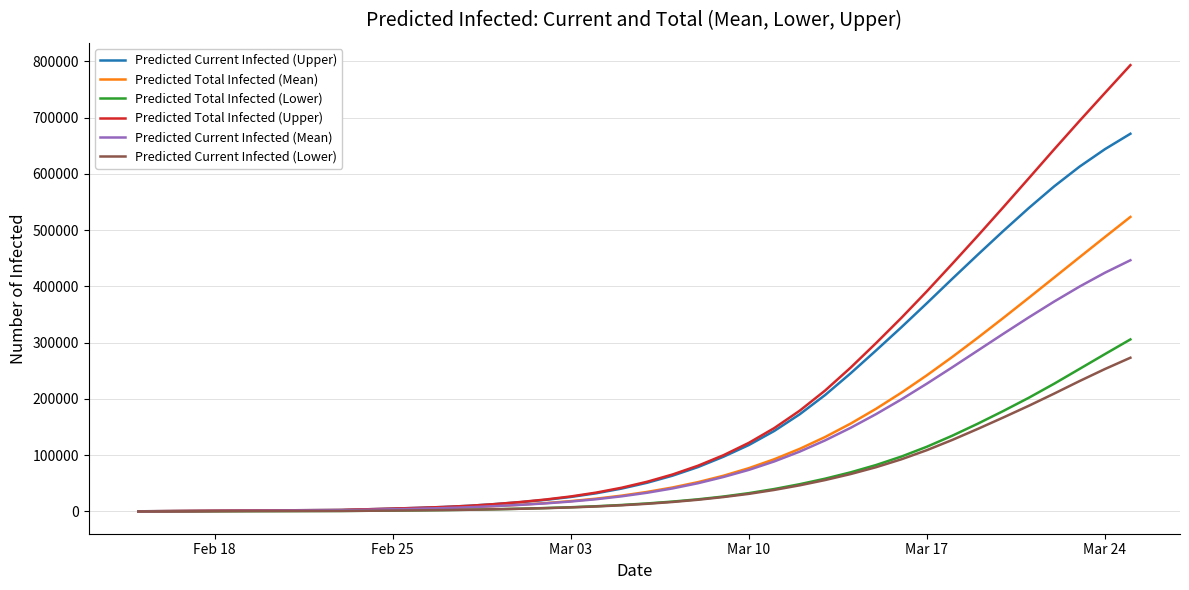

What is the maximum value shown in the chart?

793167